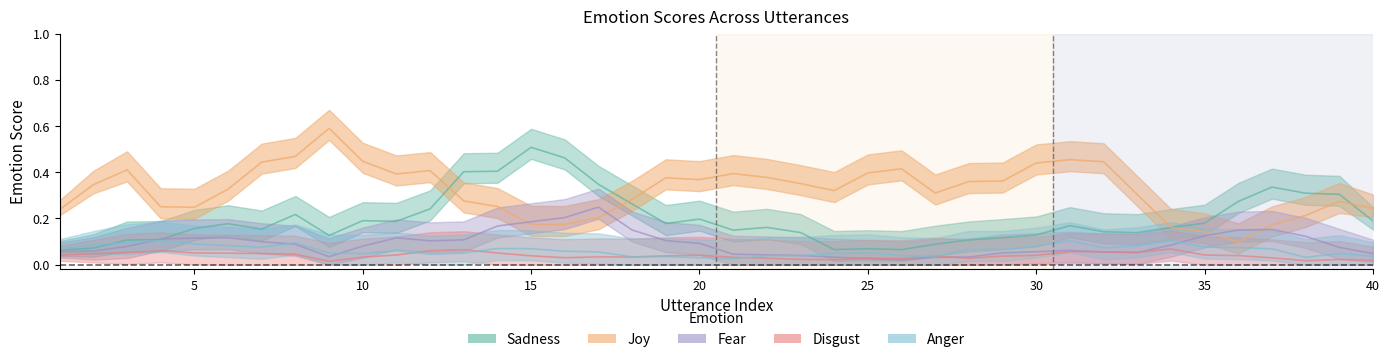

How many lines are shown in the chart?

5